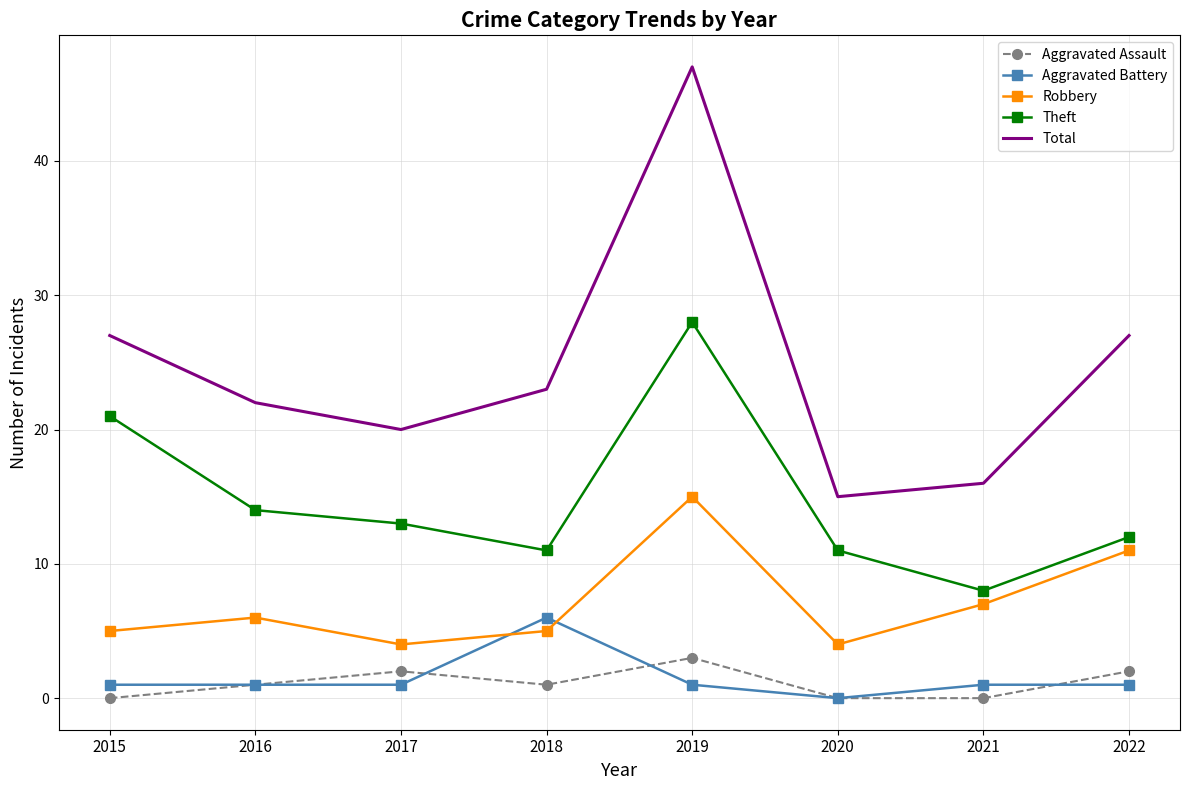

The value of Theft at 2021 is 13. True or false?

False